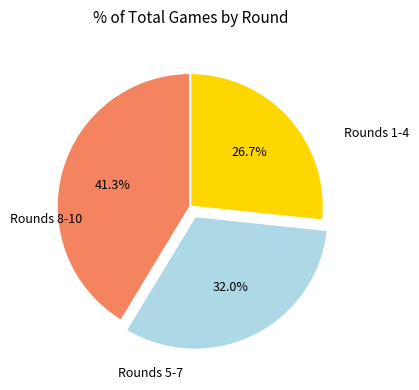

How many slices are in this pie chart?

3